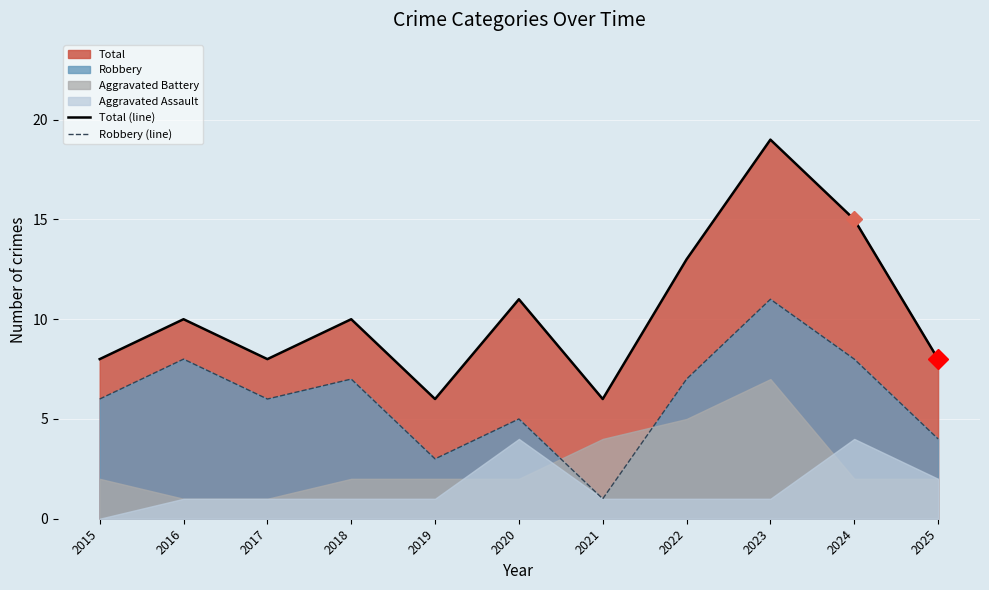

What is the highest value of the Total (line) series?

19